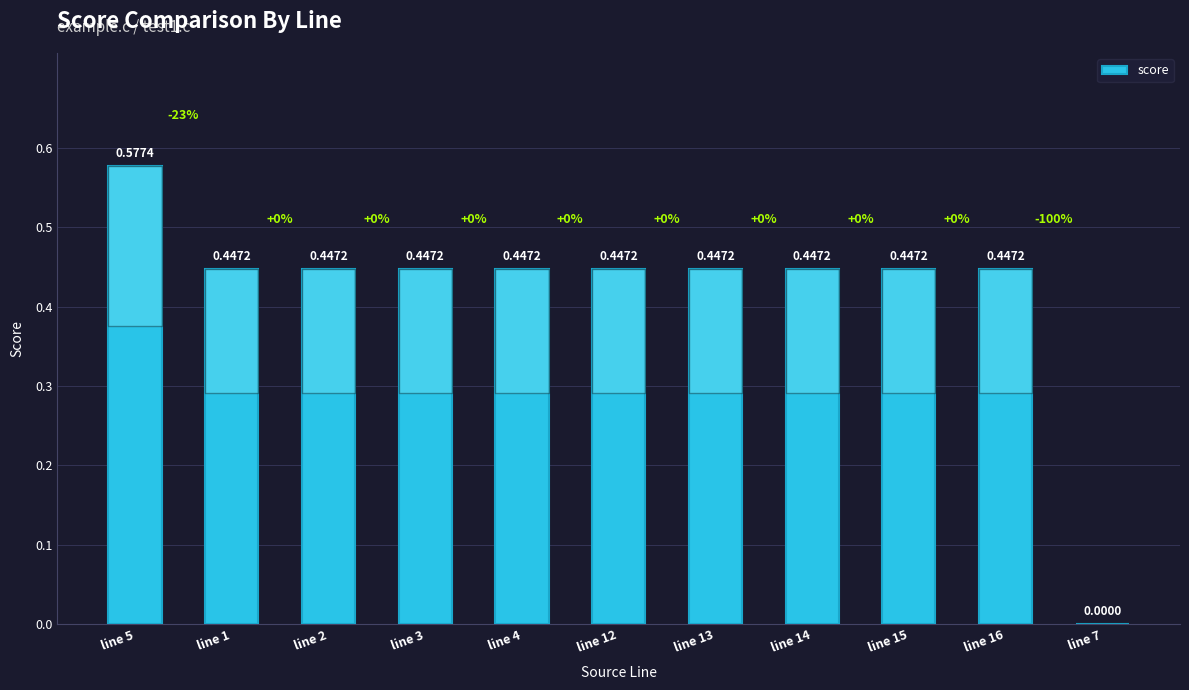

What is the change in value from line 2 to line 7?

-0.4